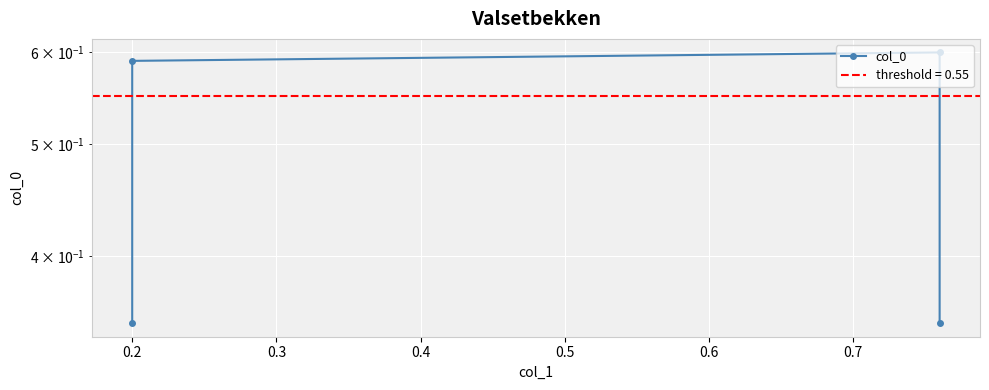

What is the value of the 1st point from the left?

0.3